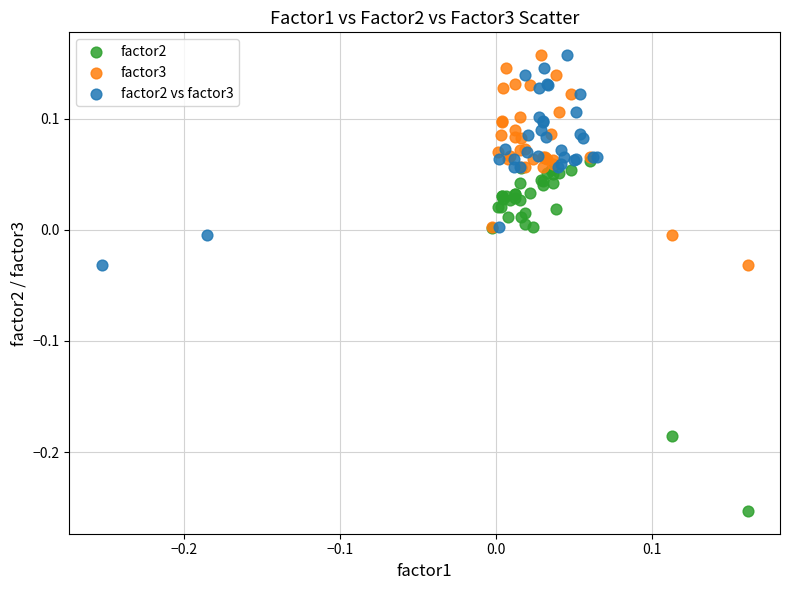

Which series has the widest spread of Y values?

factor2